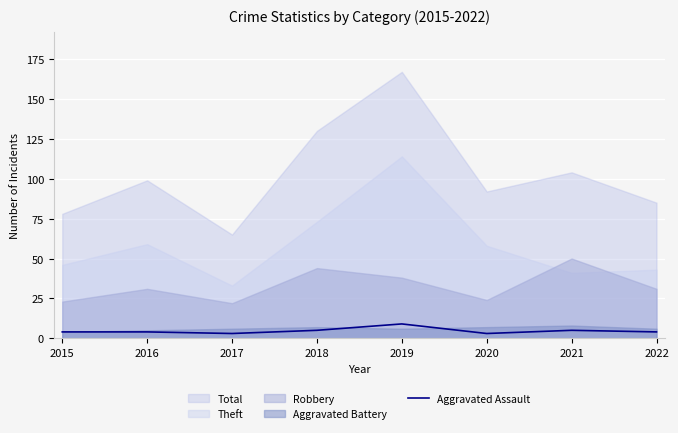

The value of Aggravated Assault at 2021 is 5. True or false?

True